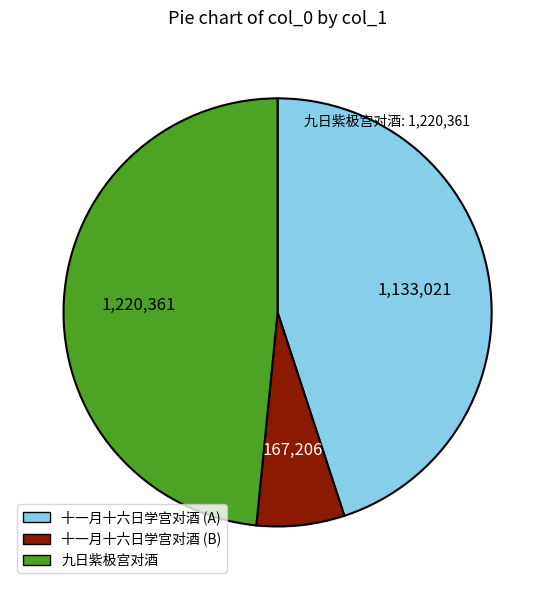

Is there a majority slice in this chart?

No